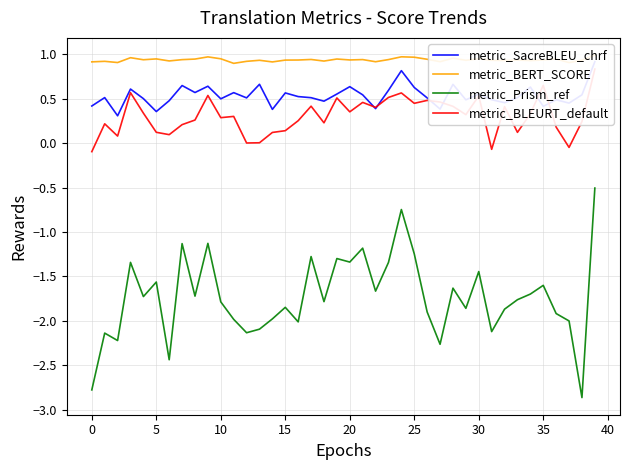

What is the highest value of the metric_BLEURT_default series?

0.8